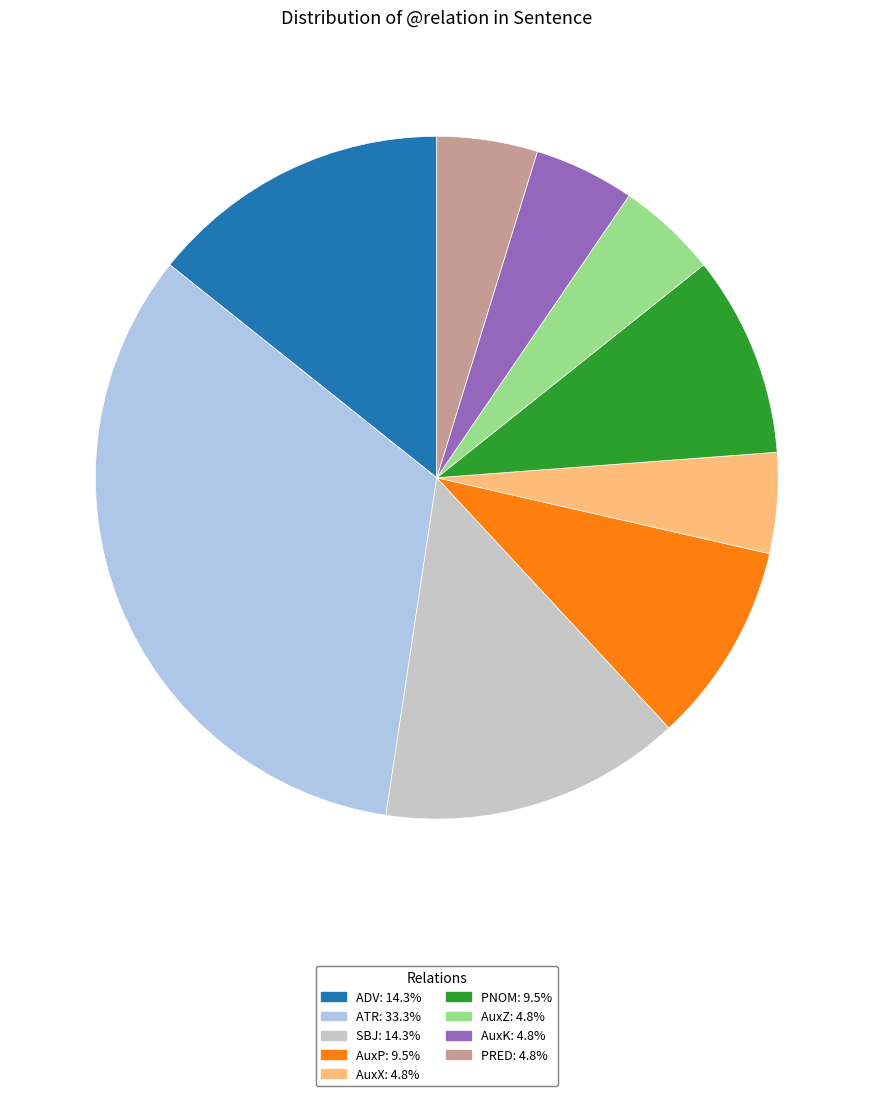

Does any single category account for the majority?

No